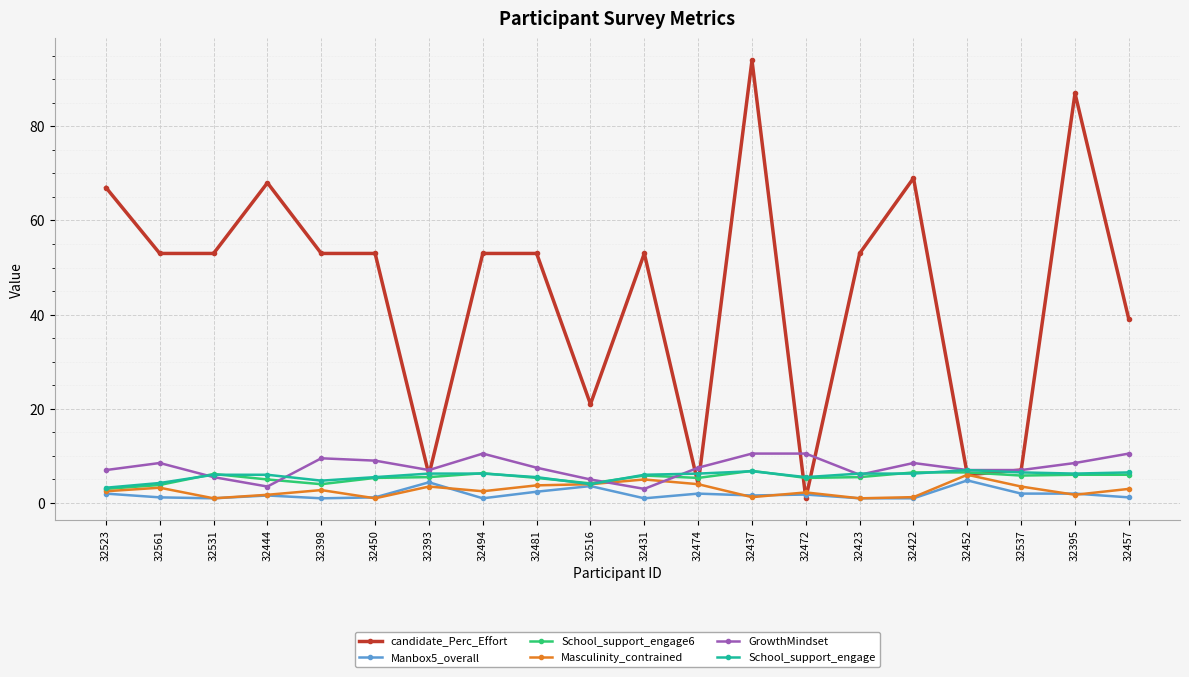

Is the value of School_support_engage at 32457 greater than the value of GrowthMindset at 32481?

No